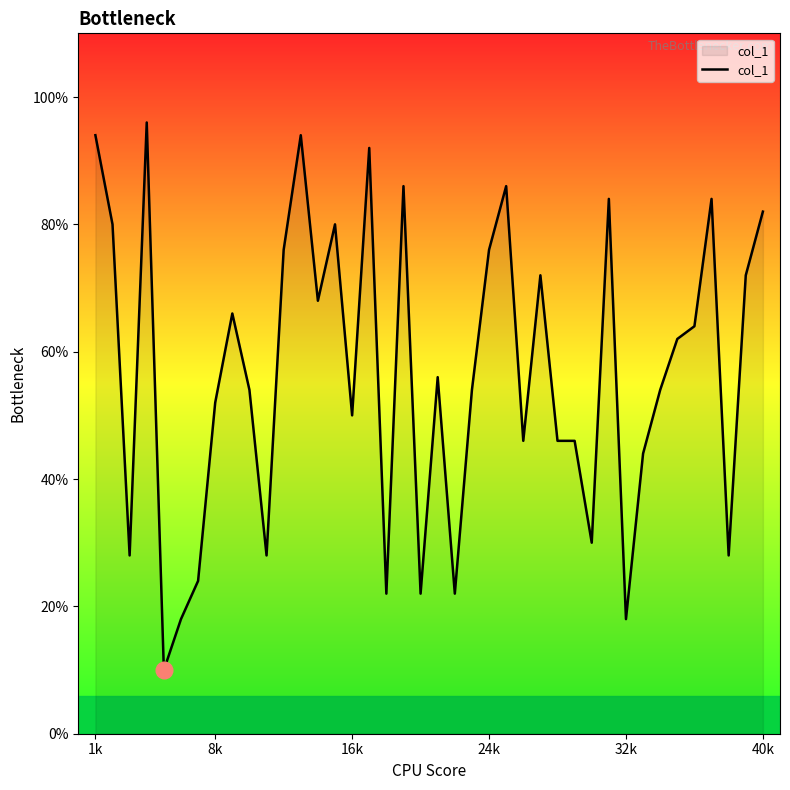

Does the chart display data point markers on the line(s)?

No